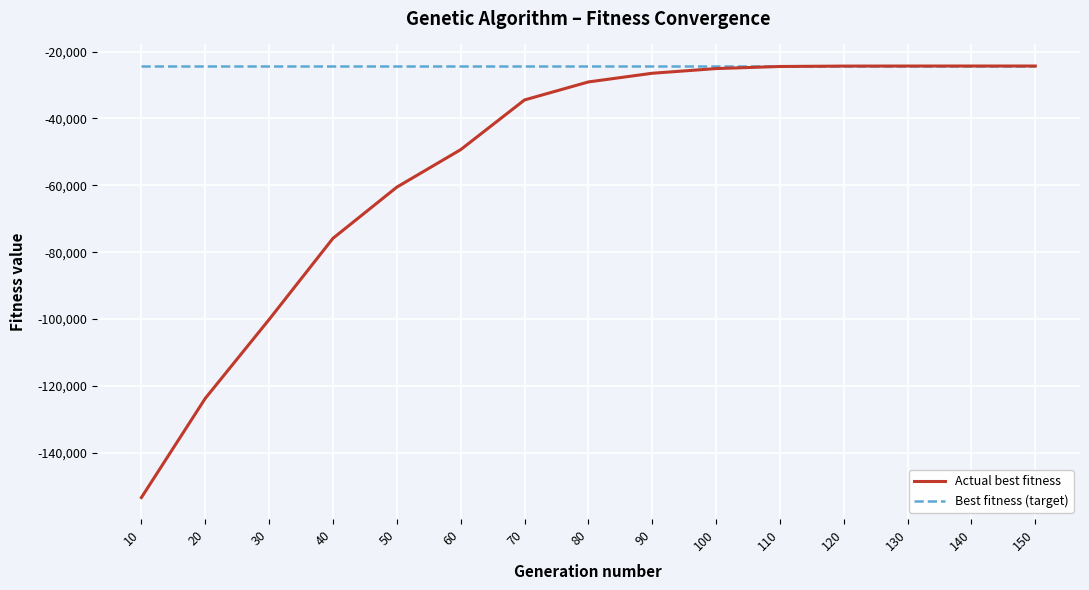

Which series has the widest spread of values?

Actual best fitness